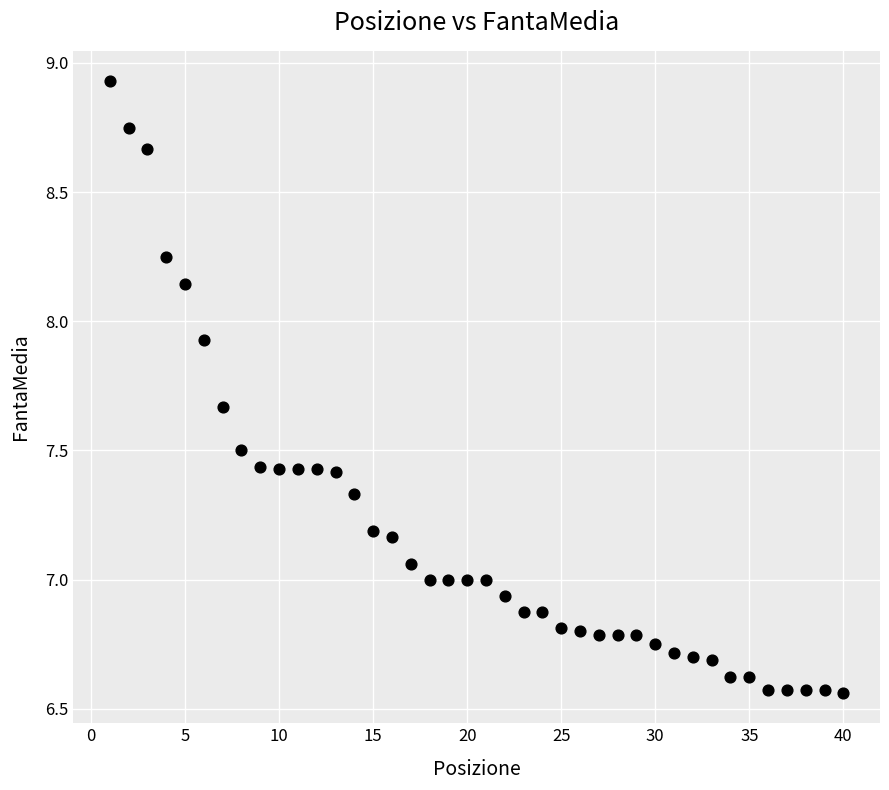

What is the range of Y values (max minus min)?

2.4